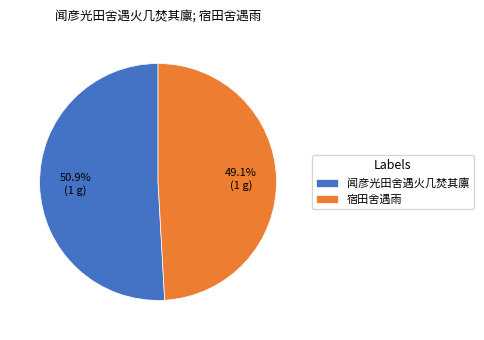

What is the largest slice in the pie chart?

闻彦光田舍遇火几焚其廪